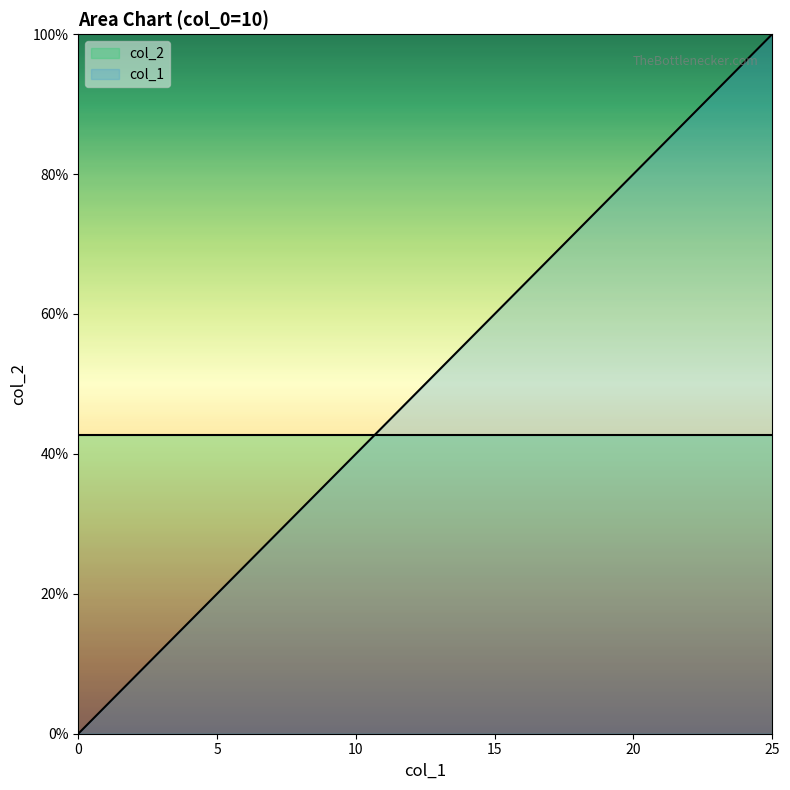

True or false: the data has more than 1 interior local peaks.

False